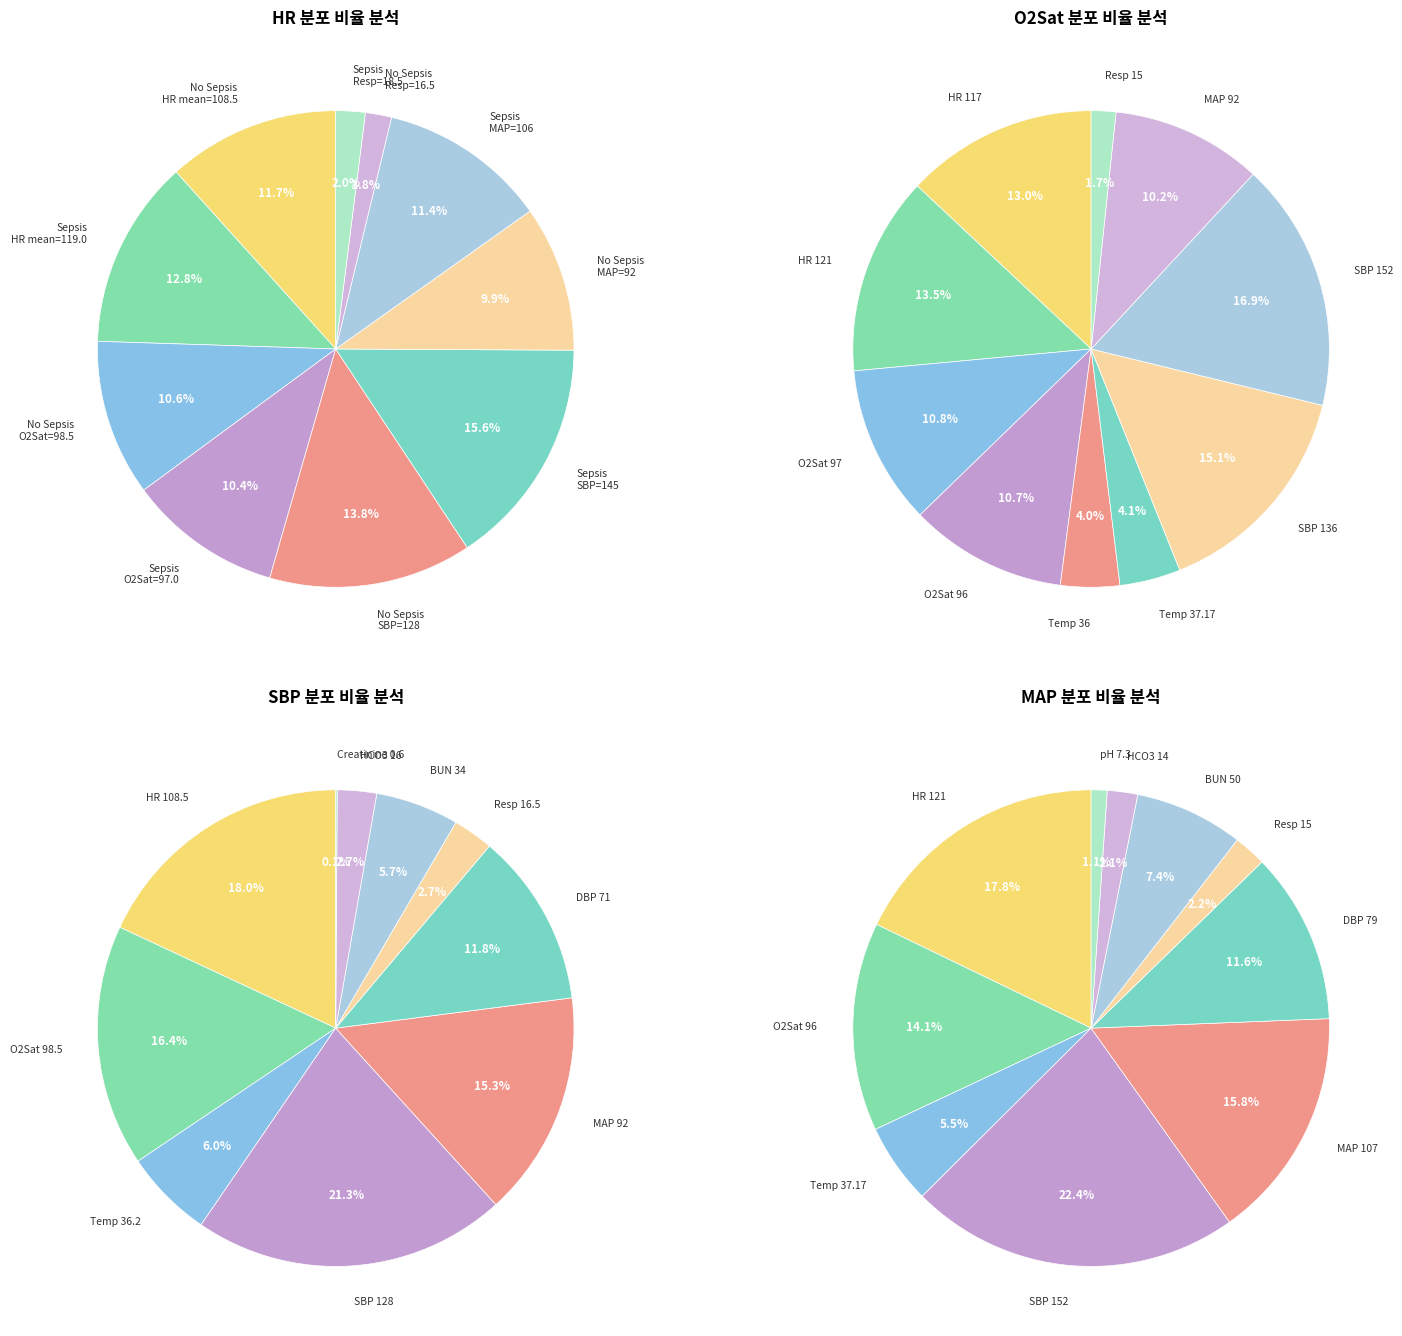

Count the number of slices in the pie.

10